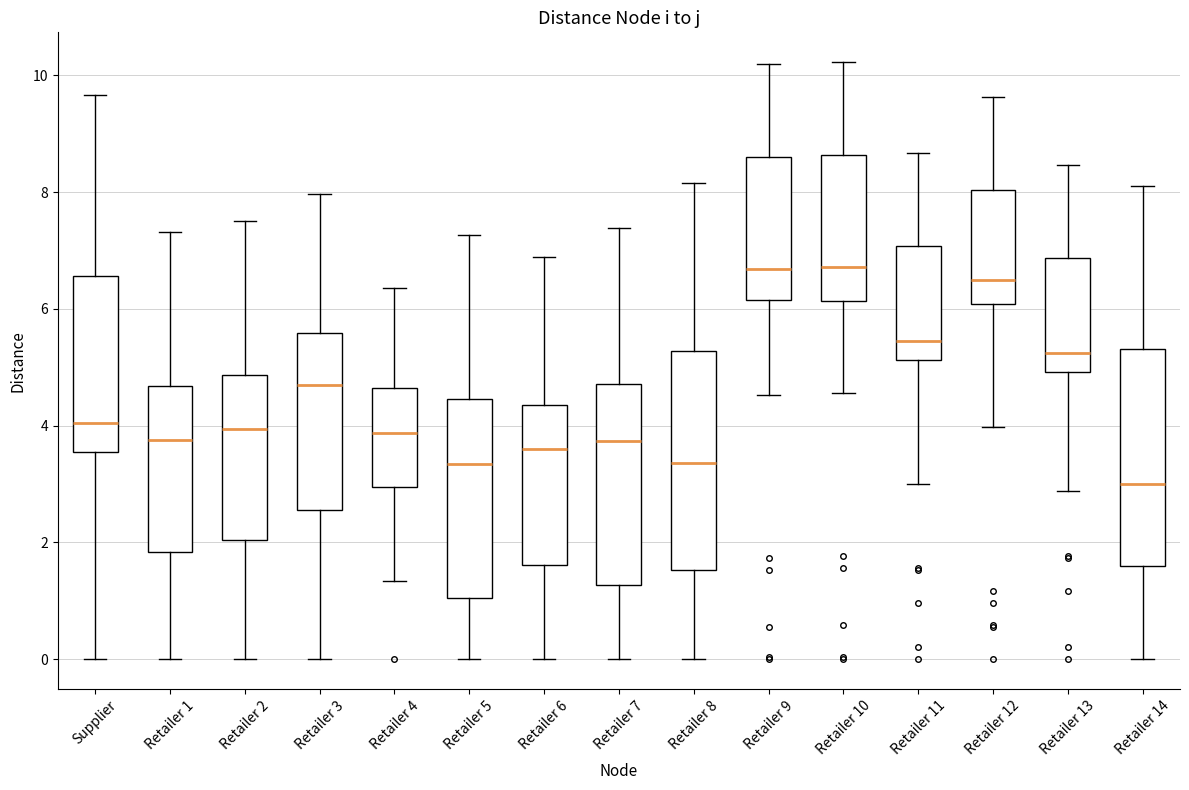

Reading left to right, transcribe this box plot: for each box, give where its median line is, the range the box spans, and where its two whiskers end, as read against the y-axis. The values are not printed on the chart, so give them approximately, as read against the axis.

Supplier: median 4.0, box 3.6 to 6.6, whiskers 0.0 to 9.6
Retailer 1: median 3.8, box 1.8 to 4.6, whiskers 0.0 to 7.4
Retailer 2: median 4.0, box 2.0 to 4.8, whiskers 0.0 to 7.6
Retailer 3: median 4.6, box 2.6 to 5.6, whiskers 0.0 to 8.0
Retailer 4: median 3.8, box 3.0 to 4.6, whiskers 1.4 to 6.4
Retailer 5: median 3.4, box 1.0 to 4.4, whiskers 0.0 to 7.2
Retailer 6: median 3.6, box 1.6 to 4.4, whiskers 0.0 to 6.8
Retailer 7: median 3.8, box 1.2 to 4.8, whiskers 0.0 to 7.4
Retailer 8: median 3.4, box 1.6 to 5.2, whiskers 0.0 to 8.2
Retailer 9: median 6.6, box 6.2 to 8.6, whiskers 4.6 to 10.2
Retailer 10: median 6.8, box 6.2 to 8.6, whiskers 4.6 to 10.2
Retailer 11: median 5.4, box 5.2 to 7.0, whiskers 3.0 to 8.6
Retailer 12: median 6.4, box 6.0 to 8.0, whiskers 4.0 to 9.6
Retailer 13: median 5.2, box 5.0 to 6.8, whiskers 2.8 to 8.4
Retailer 14: median 3.0, box 1.6 to 5.4, whiskers 0.0 to 8.2